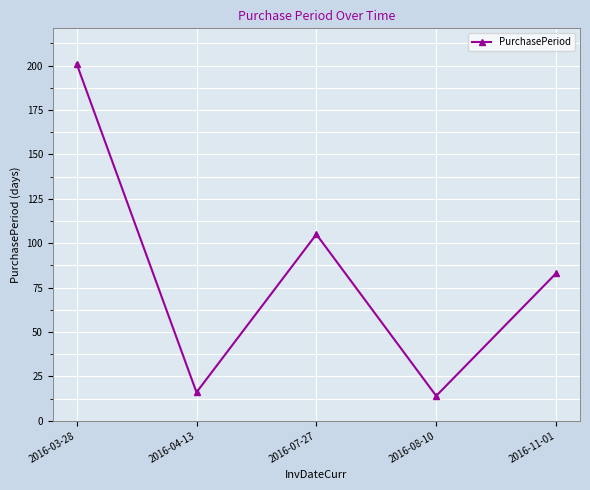

List the labels in order of value, largest first.

2016-03-28, 2016-07-27, 2016-11-01, 2016-04-13, 2016-08-10